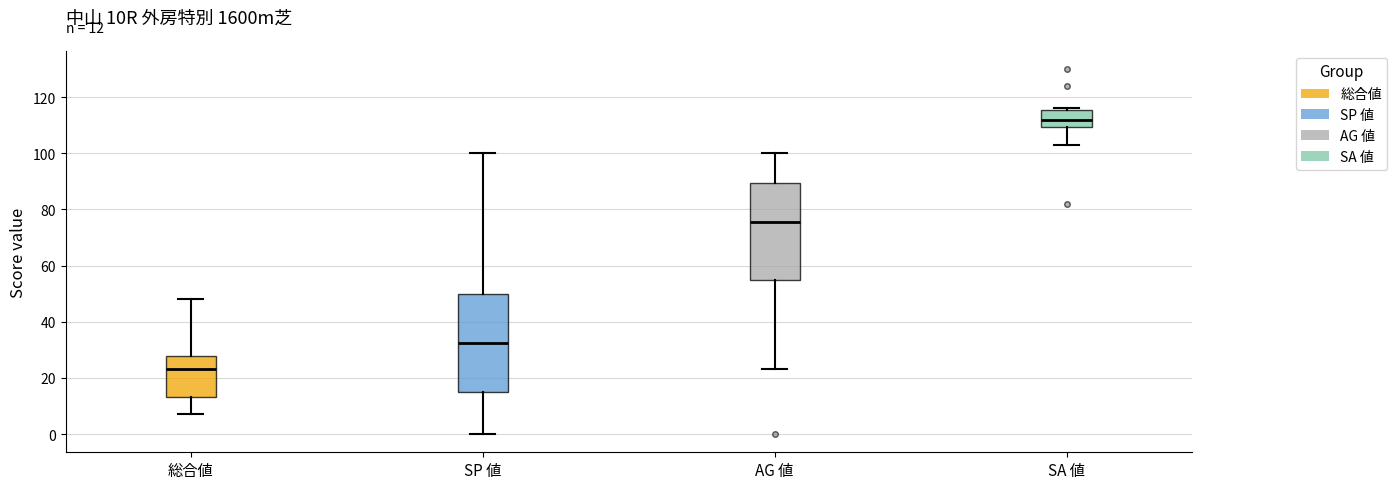

Which box has the highest median line?

SA 値